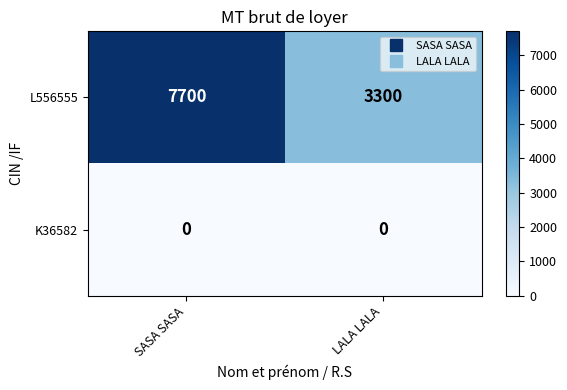

Reading right to left, what are all the values shown in this chart?

L556555: LALA LALA=3300	SASA SASA=7700
K36582: LALA LALA=0	SASA SASA=0